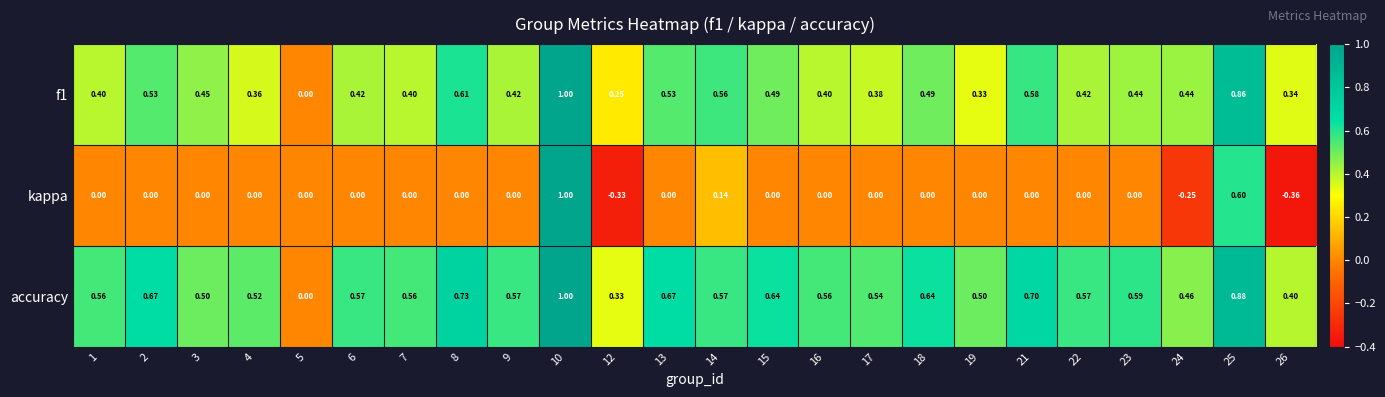

Which series has the largest total across all categories?

accuracy